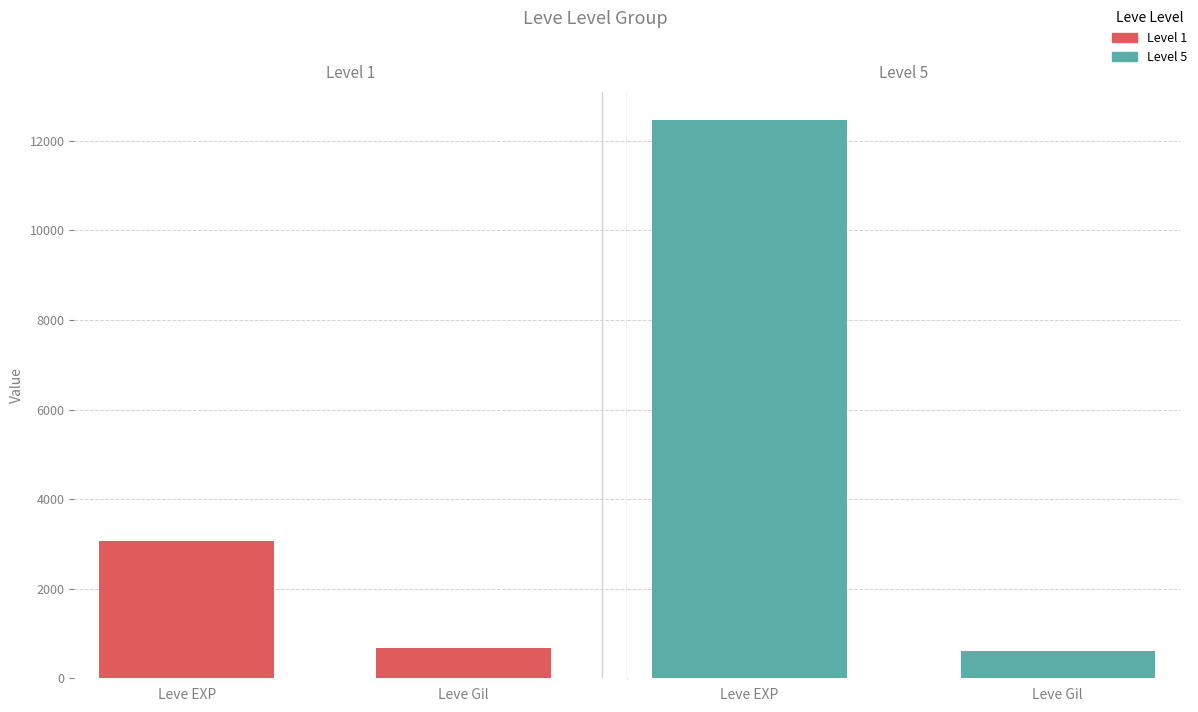

The value of Level 1 at Leve Gil is 678. True or false?

True